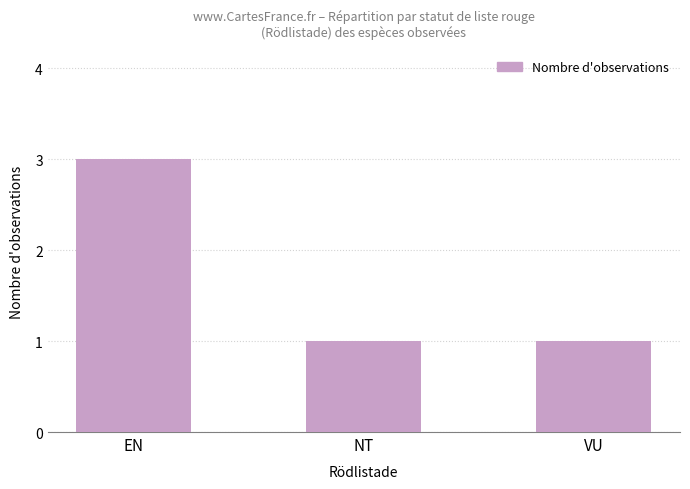

True or false: the data shows 1 at VU.

True